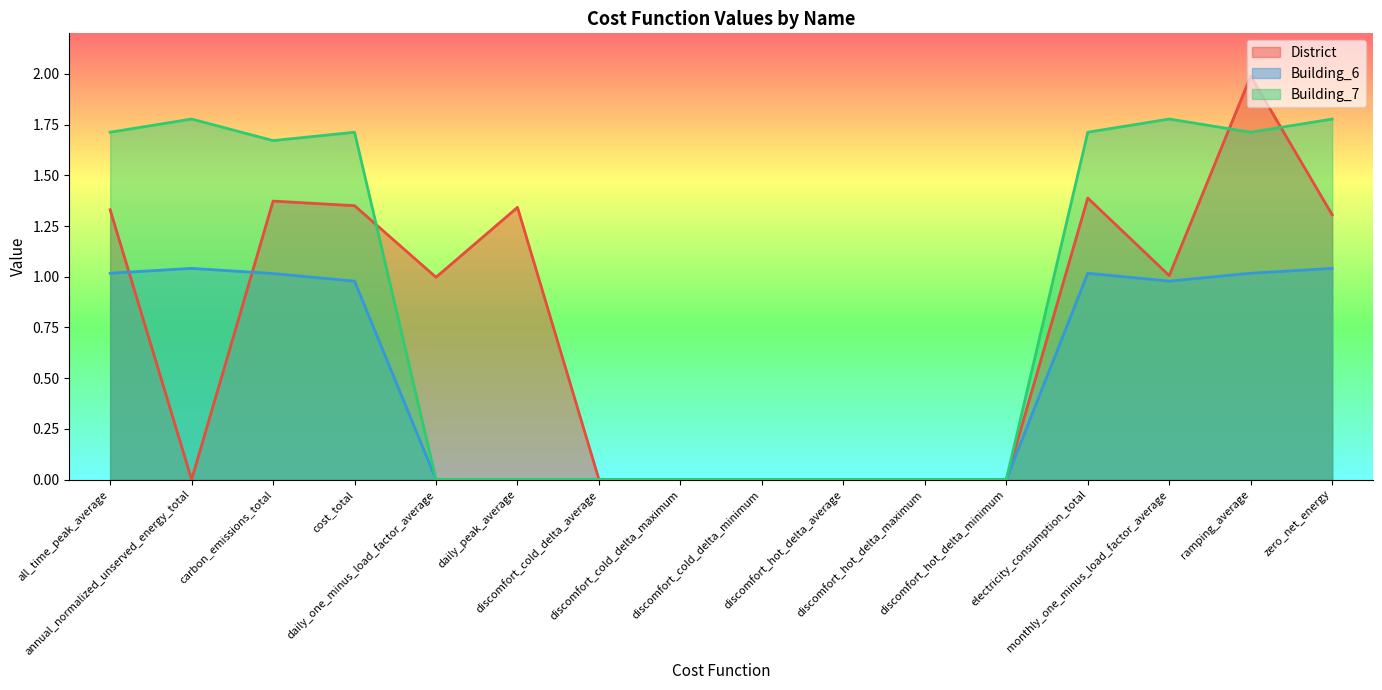

What are all the series names shown in the legend?

District, Building_6, Building_7